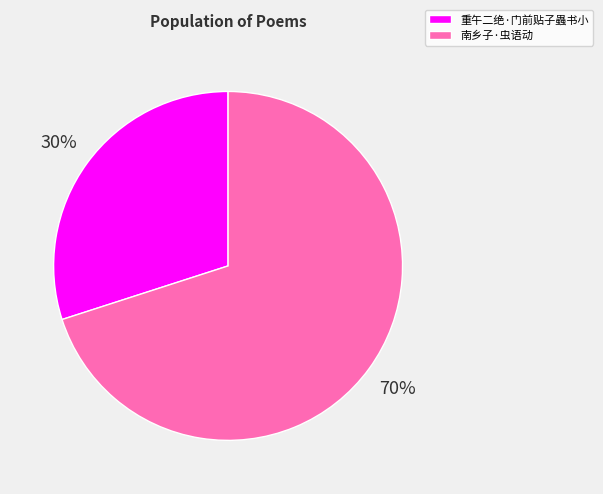

Between 重午二绝·门前贴子蟲书小 and 南乡子·虫语动, which is larger?

南乡子·虫语动